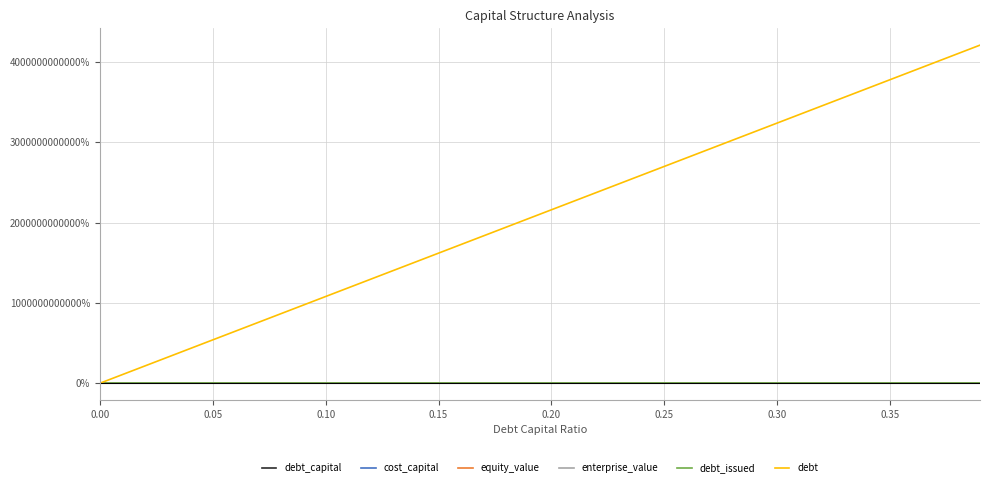

Which series has the largest total across all categories?

debt